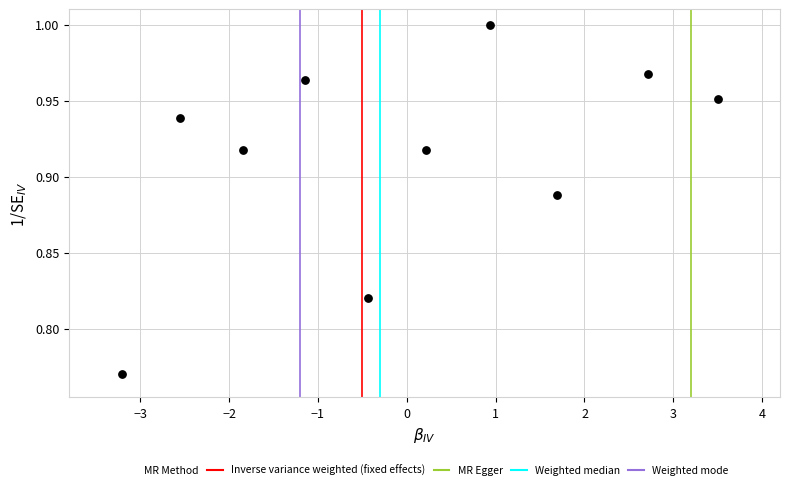

What is the range of X values (max minus min)?

6.7